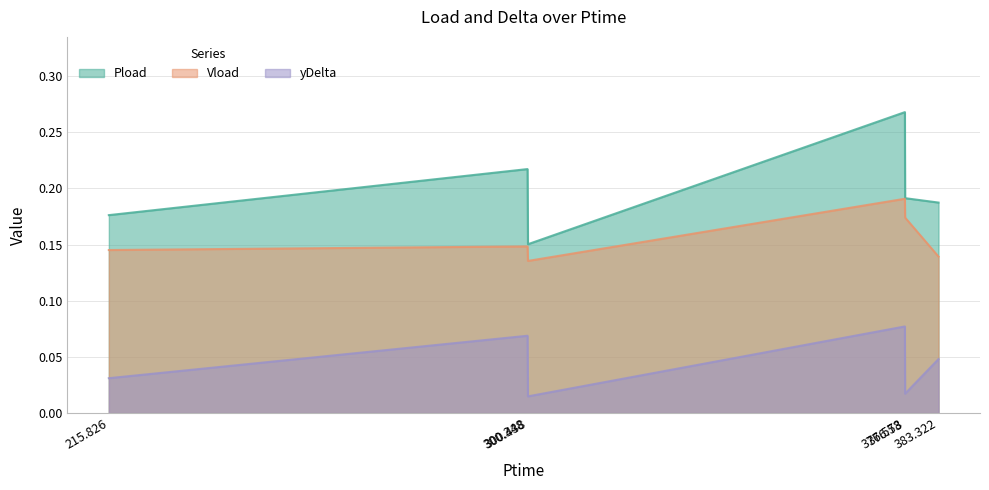

At which label is Vload closest to 0?

300.438